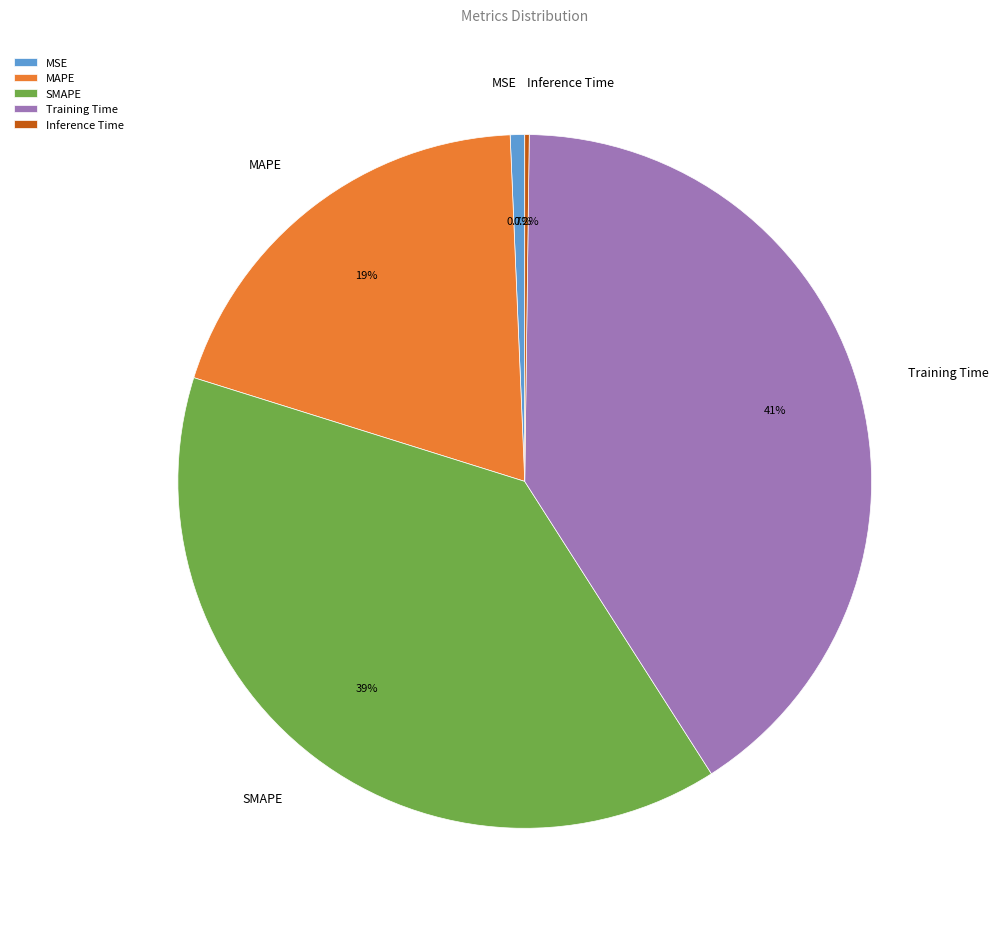

Combined, what portion of the pie is MSE and Training Time?

41.4%